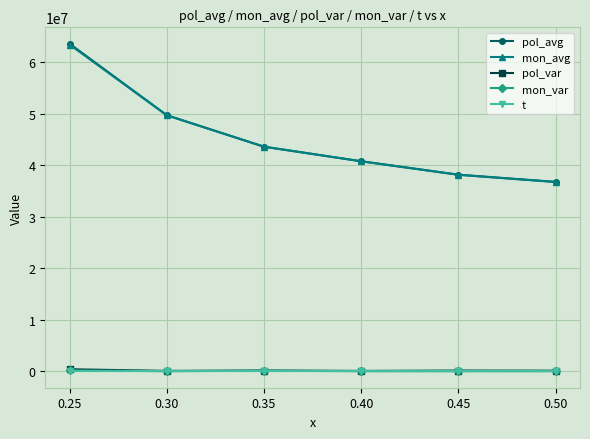

True or false: mon_var and pol_avg cross at least once.

False